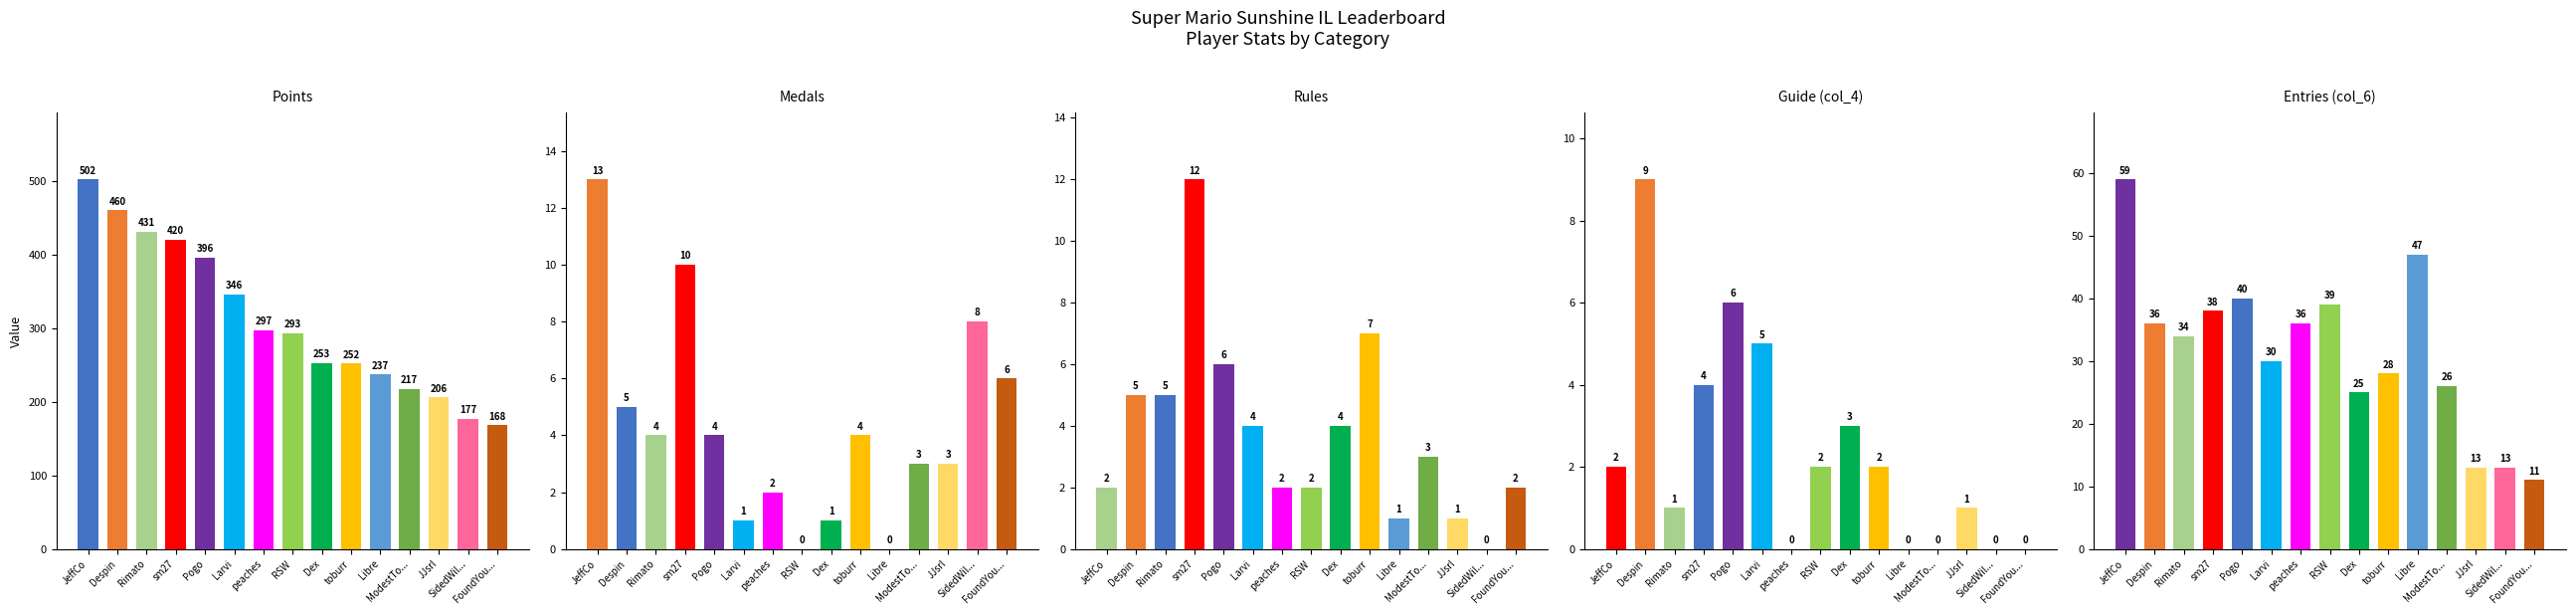

What is the spread (max minus min) of values at Larvi?

345